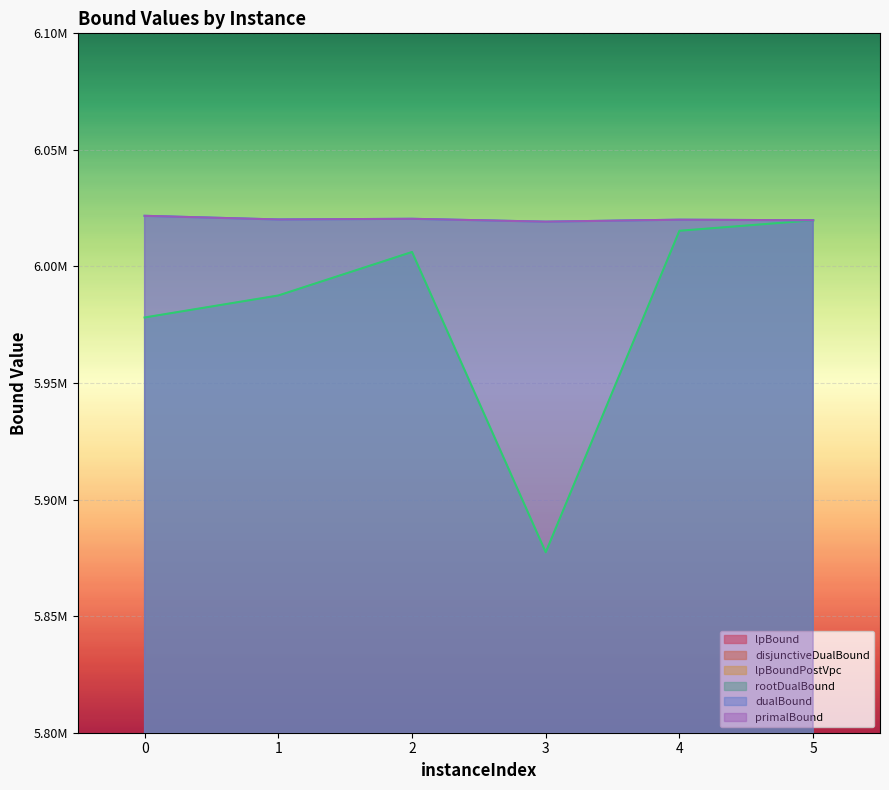

Which series changed the most between 1 and 3?

rootDualBound